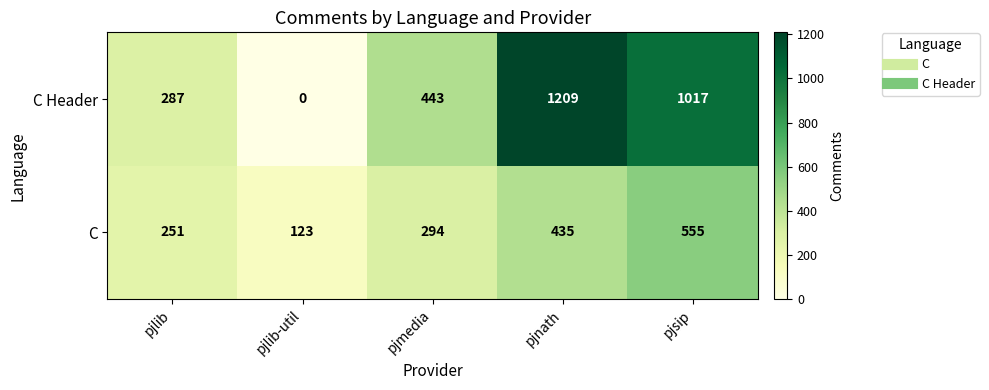

Which category has the lowest value in the C series?

pjlib-util